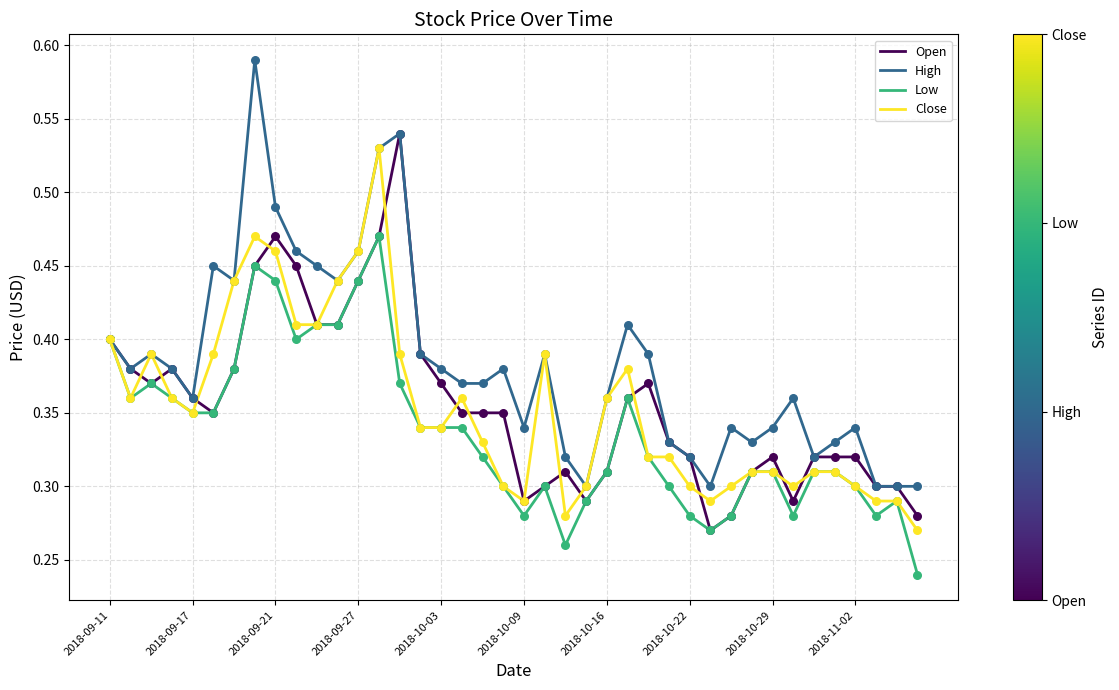

At how many categories does at least one series exceed 0?

40